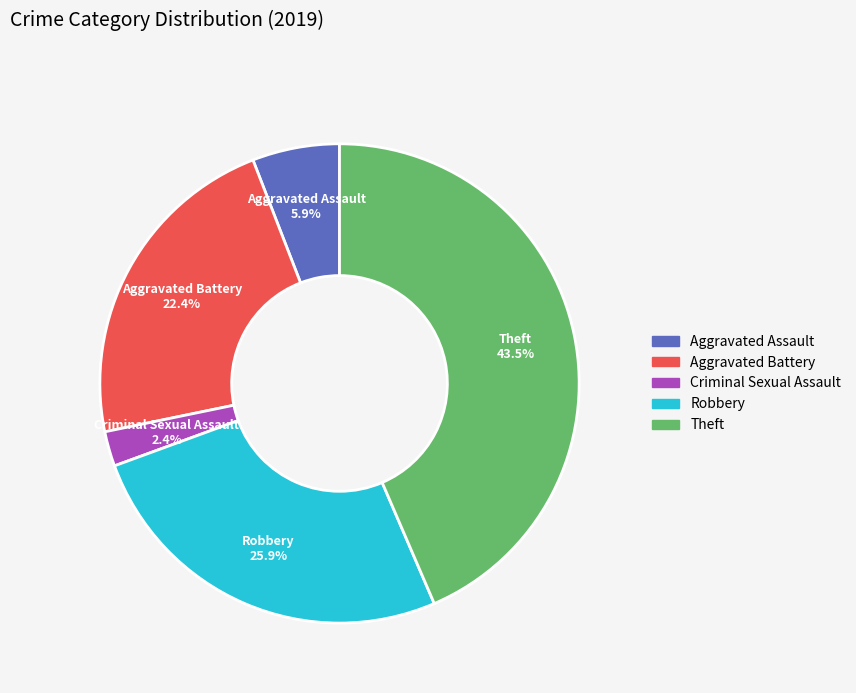

How many slices are in this pie chart?

5